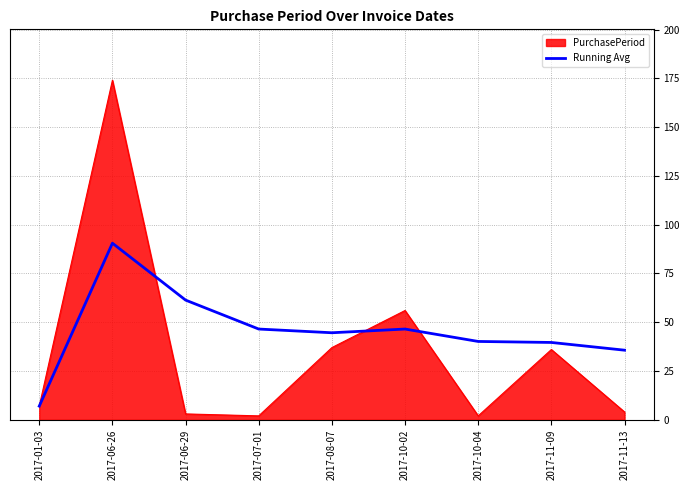

The value of Running Avg at 2017-07-01 is 46.5. True or false?

True